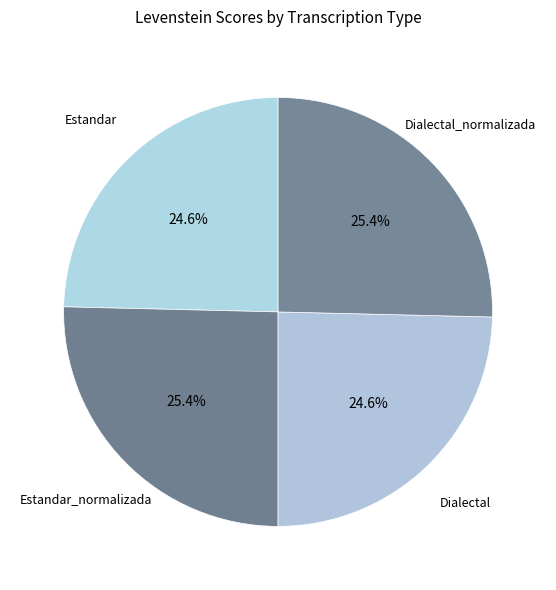

Does Dialectal_normalizada account for over 50% of the chart?

No